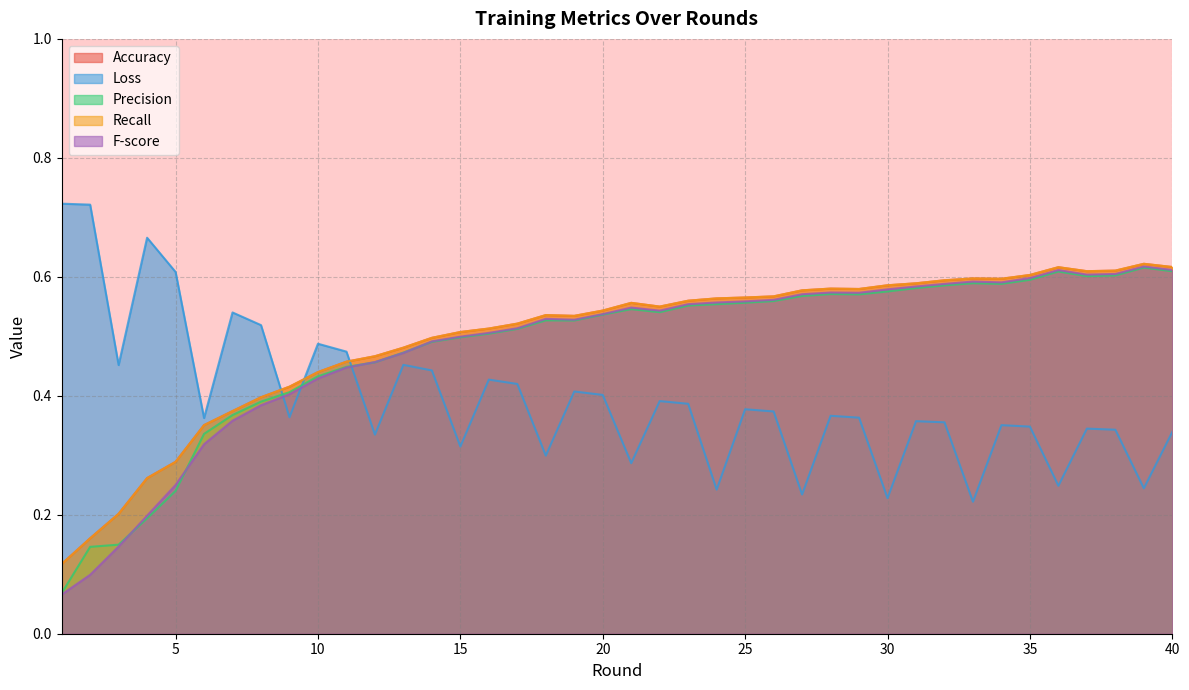

Where is Loss nearest to the value 0?

33